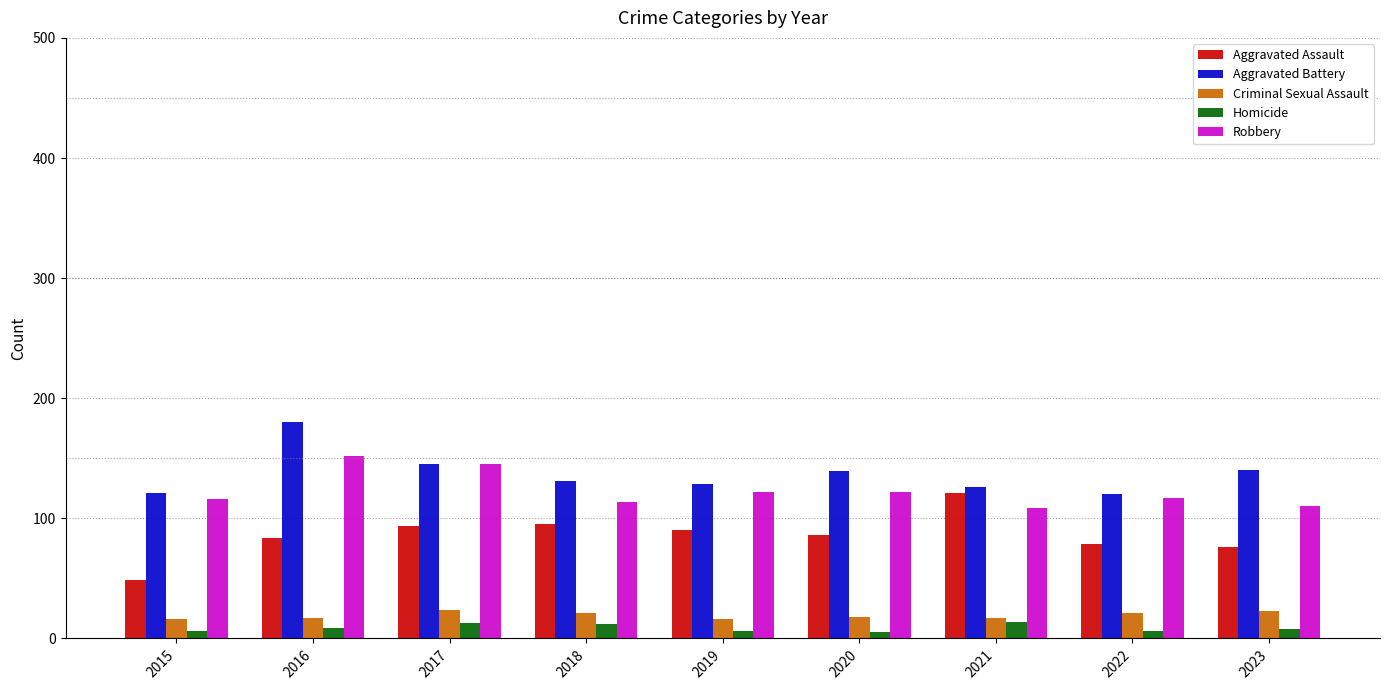

Does the chart contain stacked bars?

No